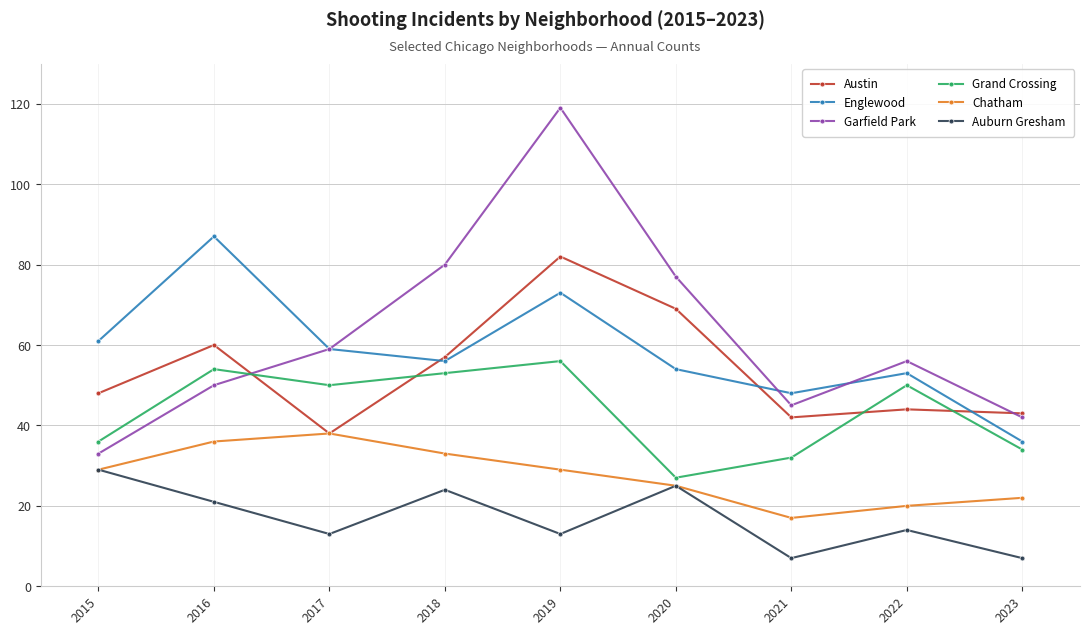

How many data points in Grand Crossing are less than 50?

4